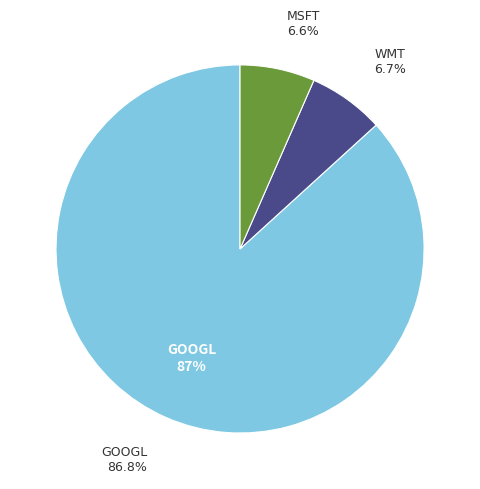

To the nearest percent, what portion does WMT represent?

7%